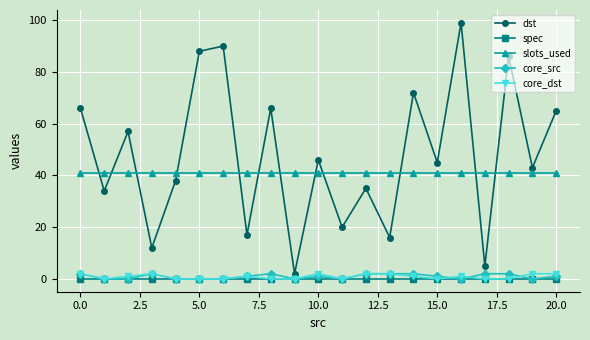

Which series has the widest spread of values?

dst